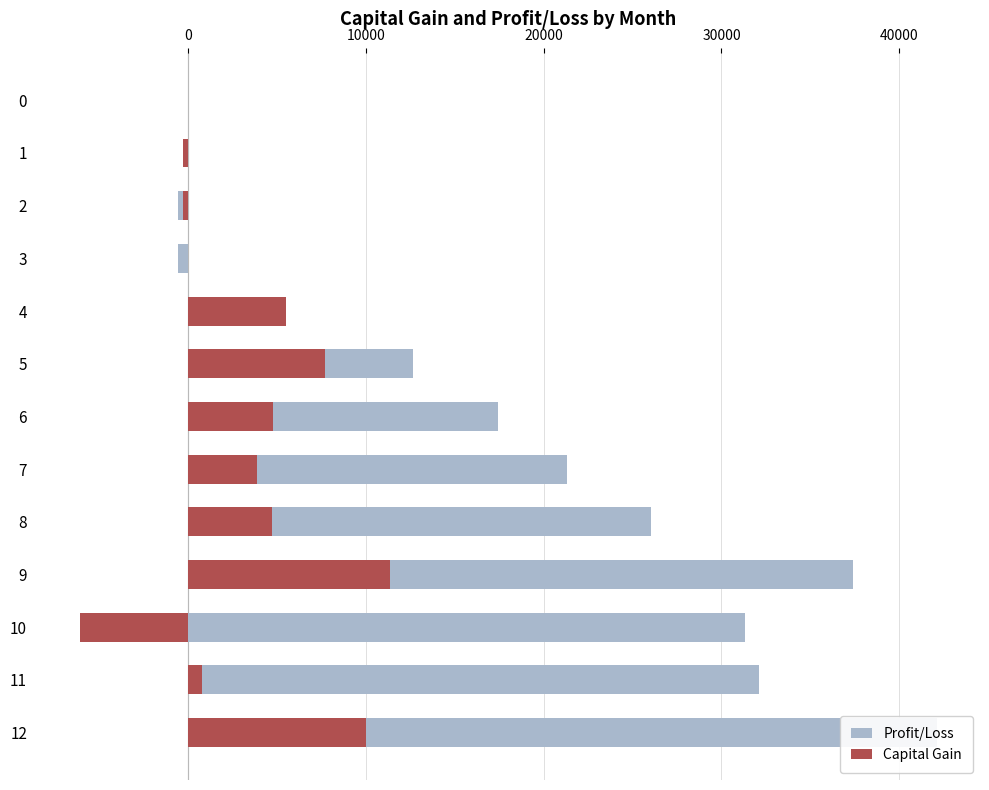

Which series has the largest total across all categories?

Profit/Loss